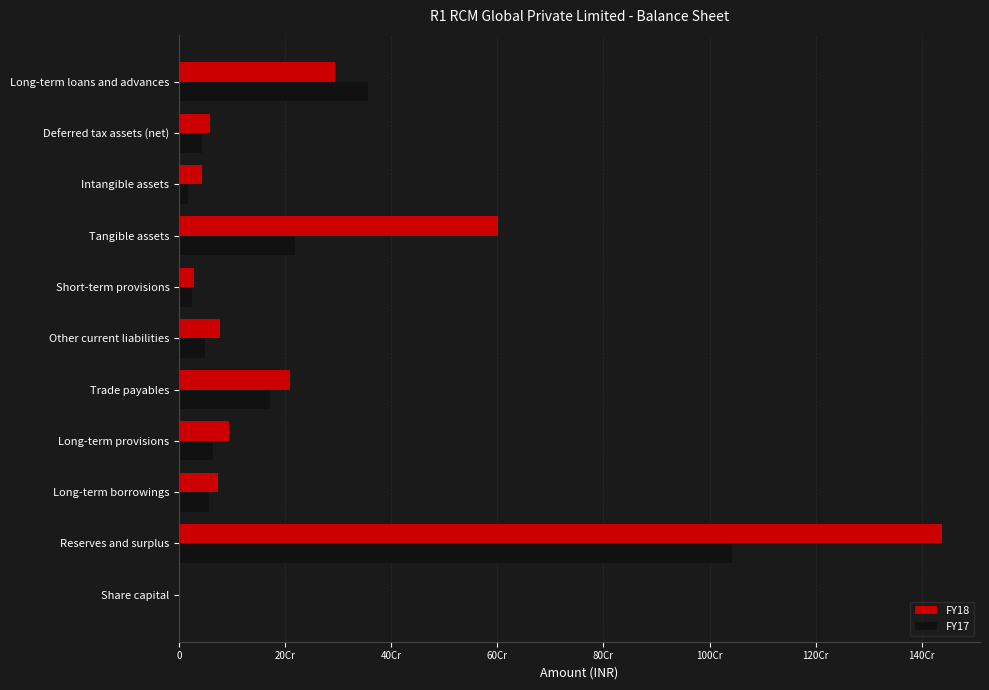

What are all the series names shown in the legend?

FY18, FY17